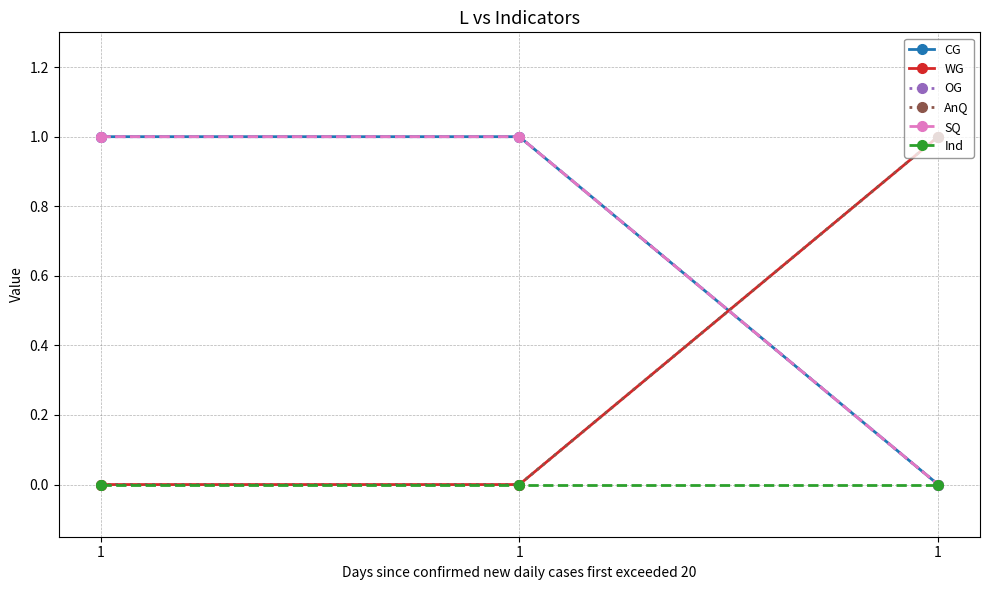

Reading left to right, transcribe all the data shown in this chart.

CG: 1	1	0
WG: 0	0	1
OG: 1	1	0
AnQ: 0	0	1
SQ: 1	1	0
Ind: 0	0	0